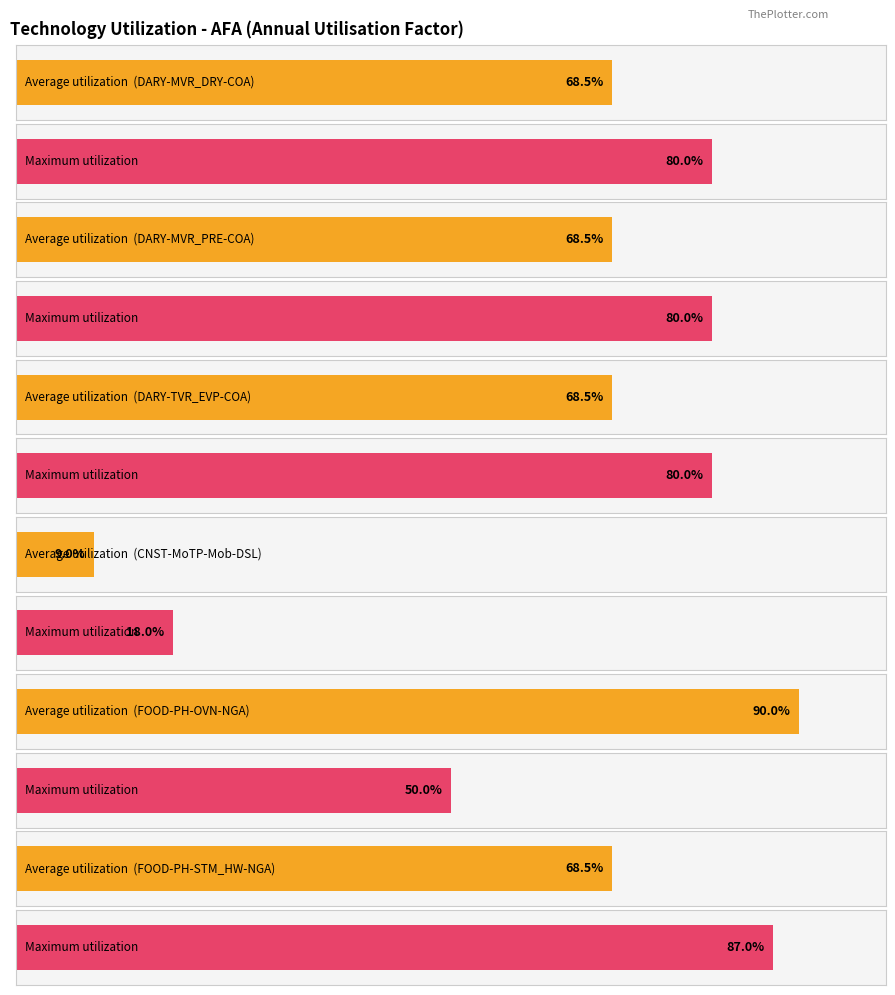

How many groups of bars are there?

6